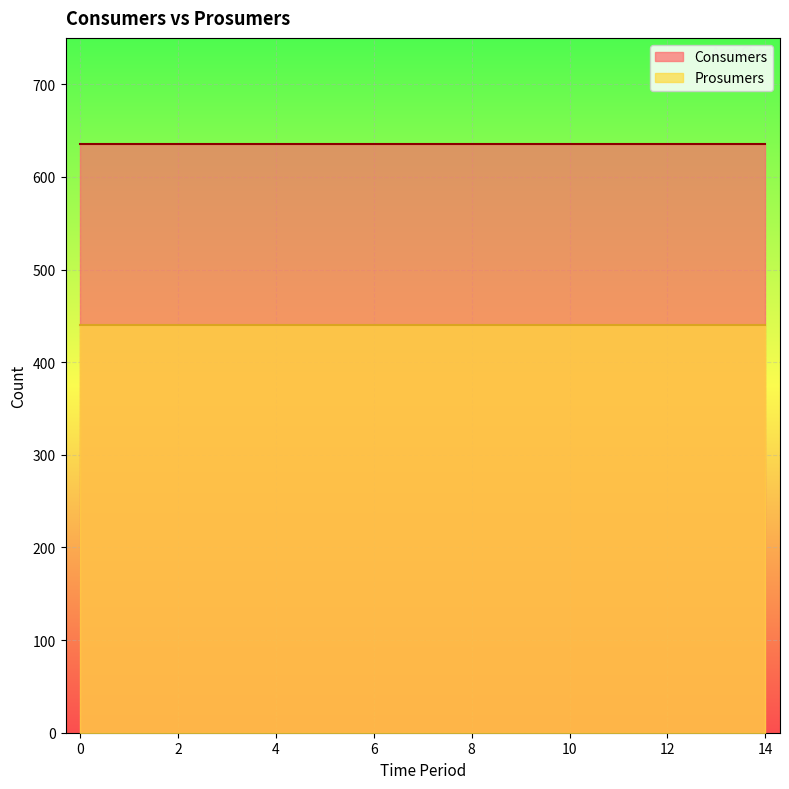

True or false: Prosumers and Consumers cross at least once.

False